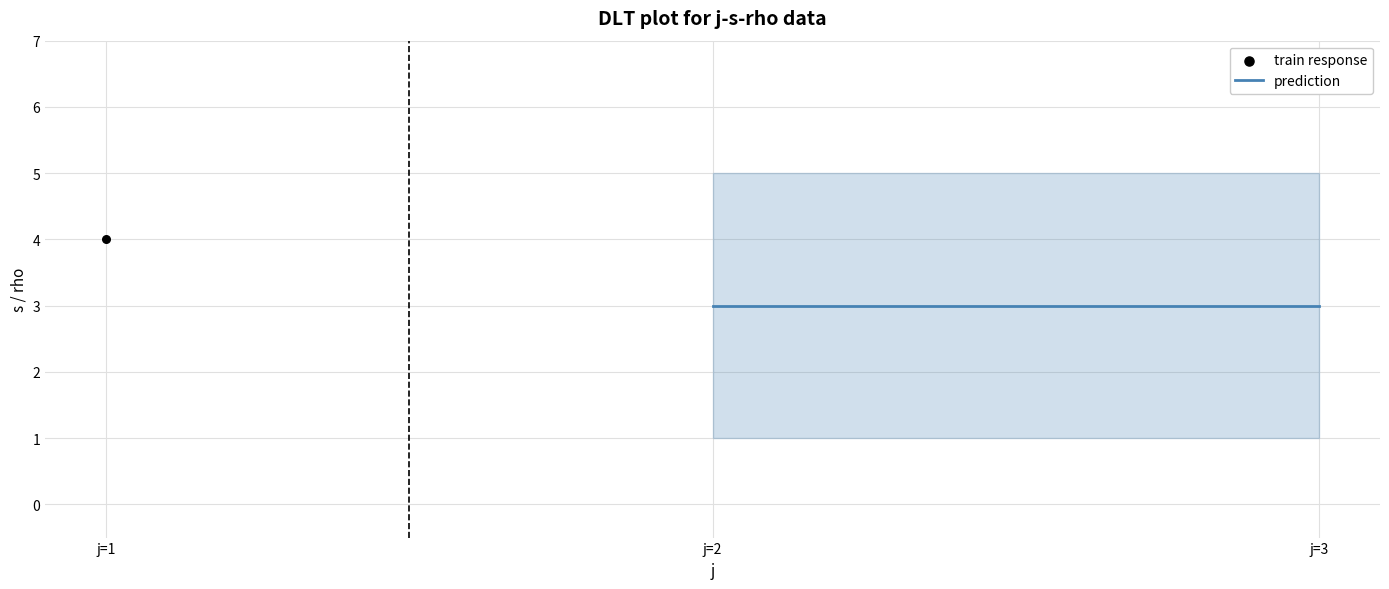

At which category is the sum across all series the highest?

1